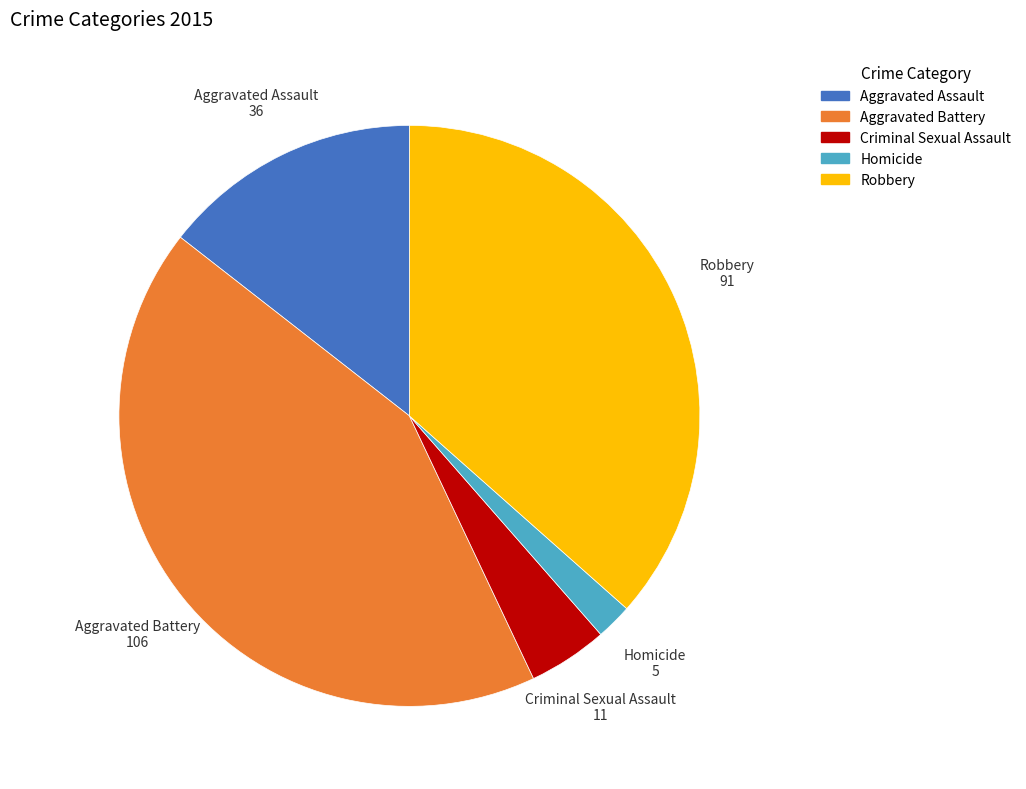

Approximately how many times larger is the value at Aggravated Battery compared to Robbery?

1.2